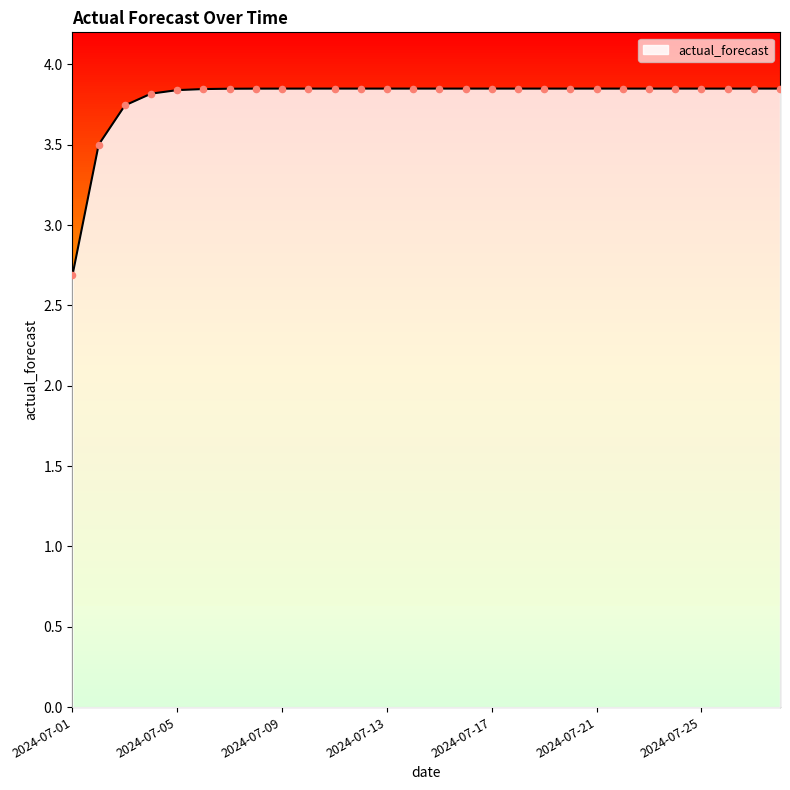

What is the difference between the maximum and minimum values?

1.2